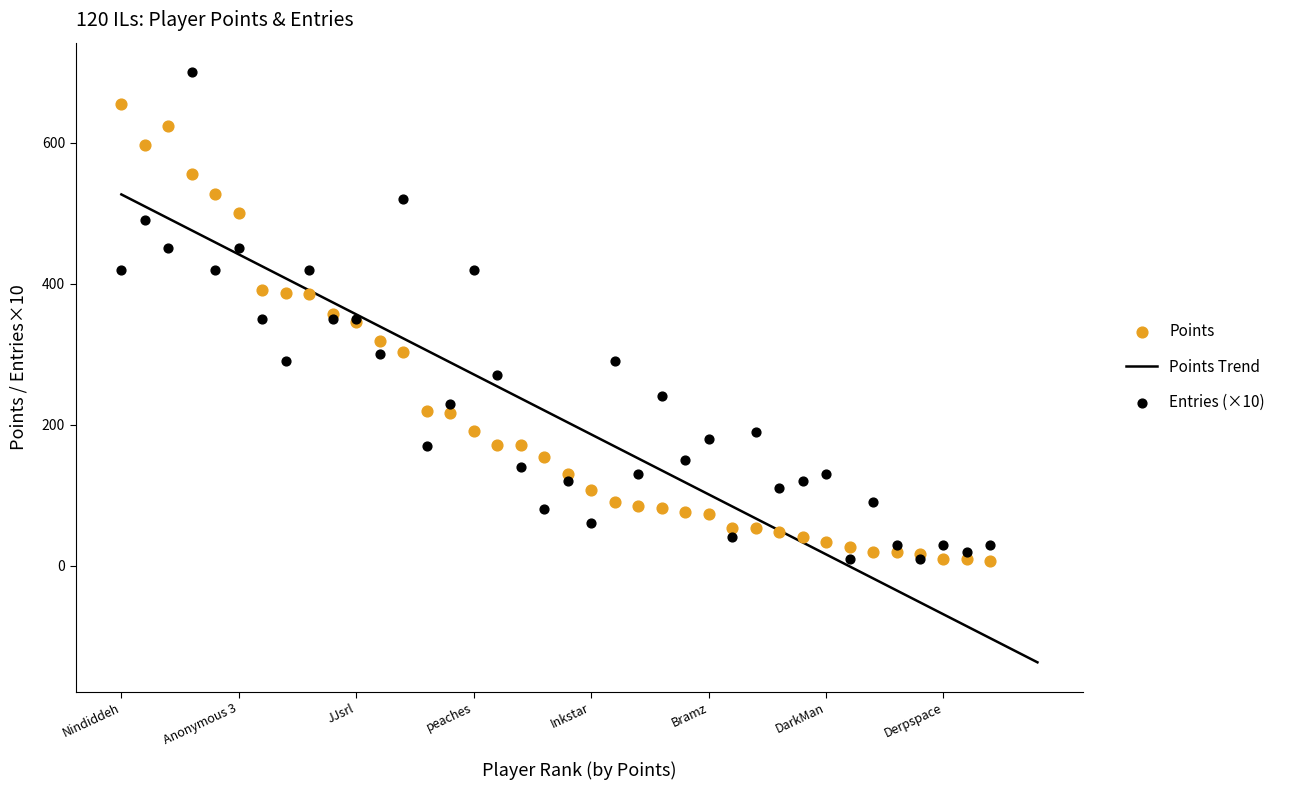

At how many categories does at least one series exceed 83?

31